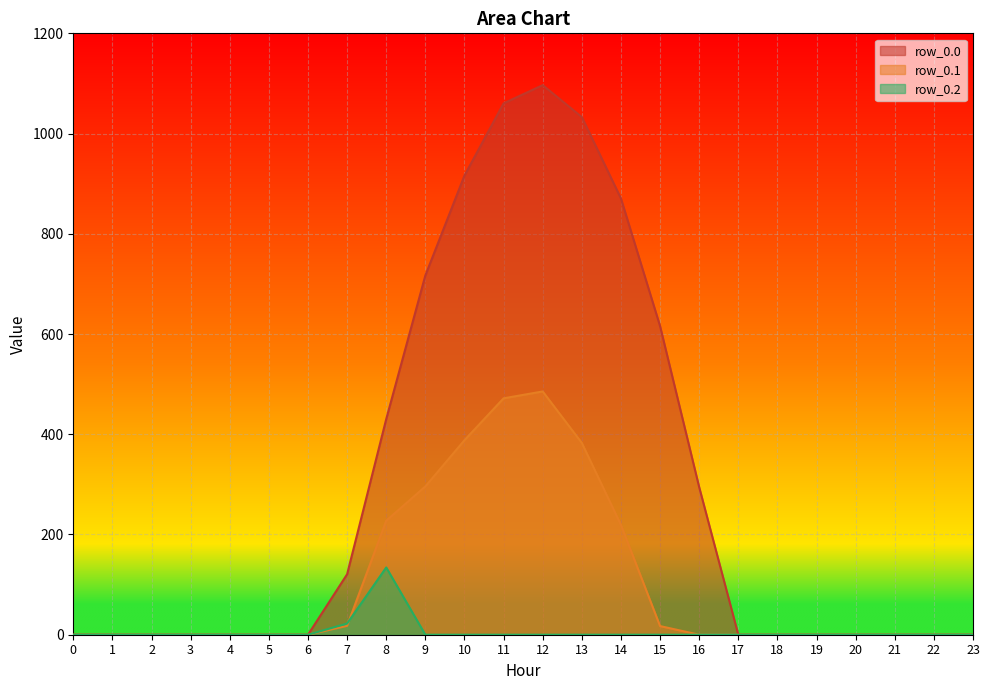

Reading left to right, transcribe all the data shown in this chart.

row_0.0: 0=0.0	1=0.0	2=0.0	3=0.0	4=0.0	5=0.0	6=0.0	7=120.6	8=430.3	9=716.9	10=916.2	11=1060.3	12=1096.7	13=1032.9	14=870.6	15=615.9	16=294.5	17=0.0	18=0.0	19=0.0	20=0.0	21=0.0	22=0.0	23=0.0
row_0.1: 0=0.0	1=0.0	2=0.0	3=0.0	4=0.0	5=0.0	6=0.0	7=17.7	8=227.5	9=295.9	10=388.1	11=471.7	12=485.4	13=382.7	14=219.2	15=17.3	16=0.0	17=0.0	18=0.0	19=0.0	20=0.0	21=0.0	22=0.0	23=0.0
row_0.2: 0=0.0	1=0.0	2=0.0	3=0.0	4=0.0	5=0.0	6=0.0	7=22.3	8=134.2	9=0.0	10=0.0	11=0.0	12=0.0	13=0.0	14=0.0	15=0.0	16=0.0	17=0.0	18=0.0	19=0.0	20=0.0	21=0.0	22=0.0	23=0.0